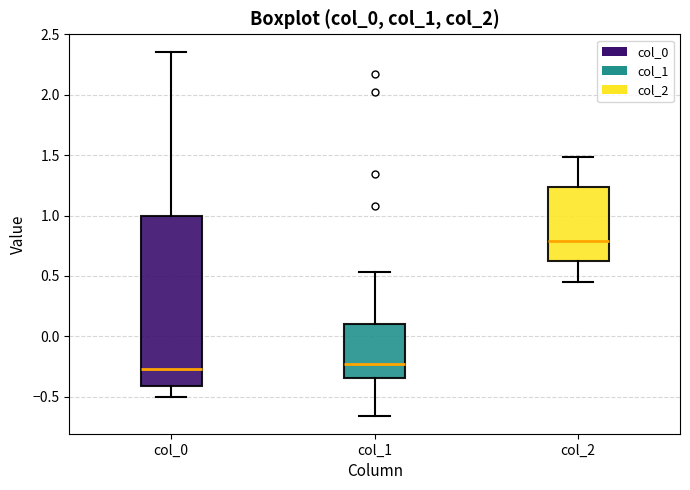

Reading left to right, read every box against the y-axis: the position of its median line, the range the box covers, and the ends of its whiskers. The values are not printed on the chart, so give them approximately, as read against the axis.

col_0: median -0.25, box -0.40 to 1.00, whiskers -0.50 to 2.35
col_1: median -0.25, box -0.35 to 0.10, whiskers -0.65 to 0.55
col_2: median 0.80, box 0.60 to 1.25, whiskers 0.45 to 1.50